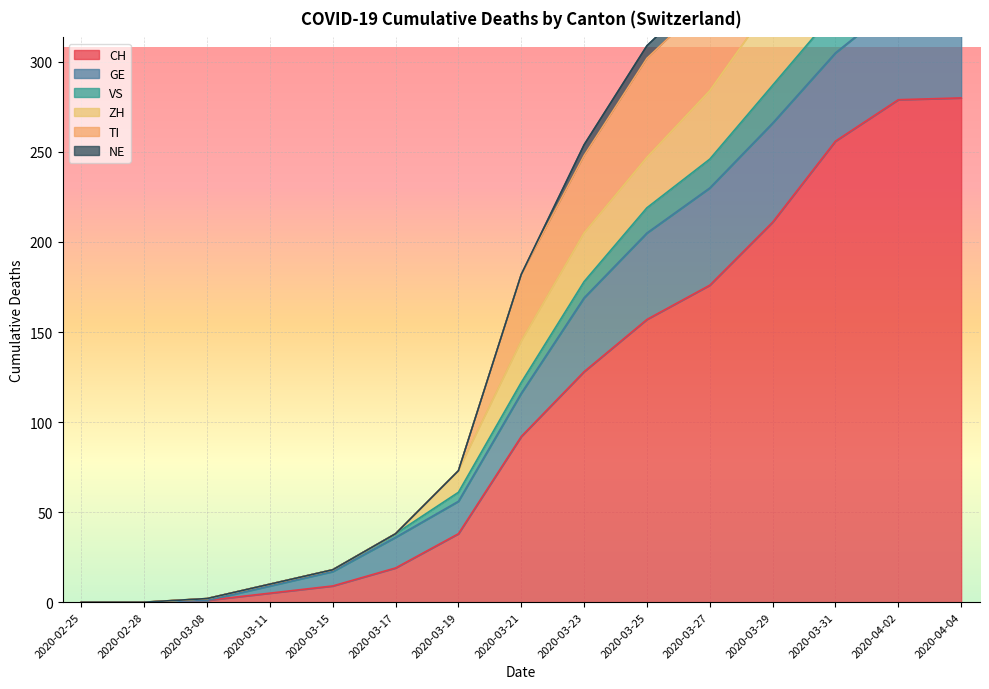

What is the difference between the second highest and minimum values in the TI series?

489